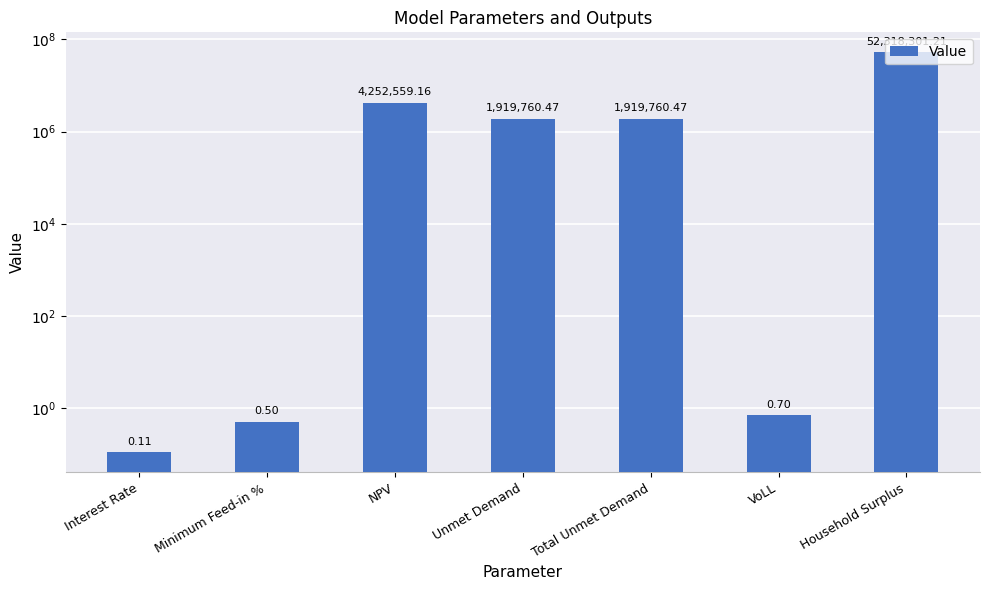

List the labels in order of value, largest first.

Household Surplus, NPV, Unmet Demand, Total Unmet Demand, VoLL, Minimum Feed-in %, Interest Rate